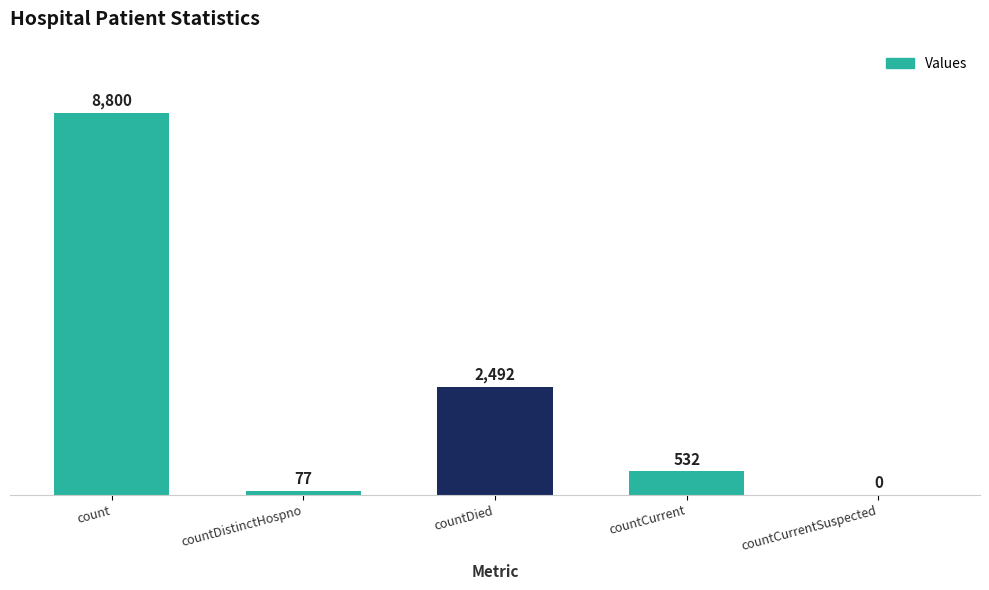

What is the ratio of the value at countDied to the value at count?

0.3